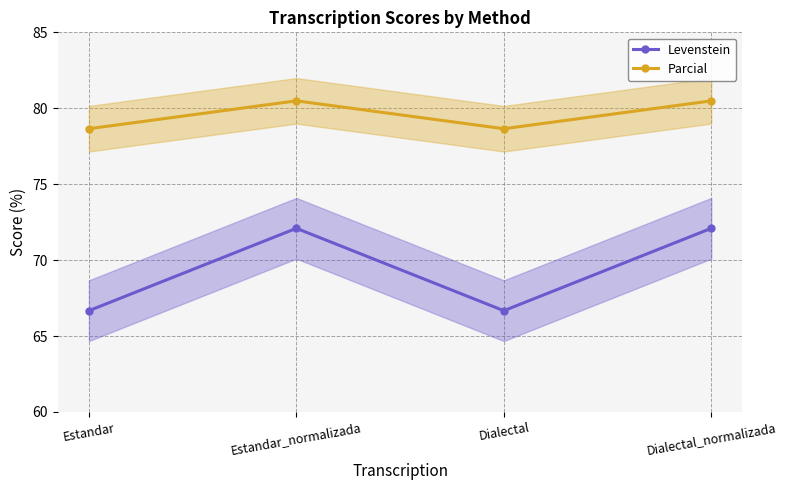

True or false: Levenstein and Parcial intersect in this chart.

False